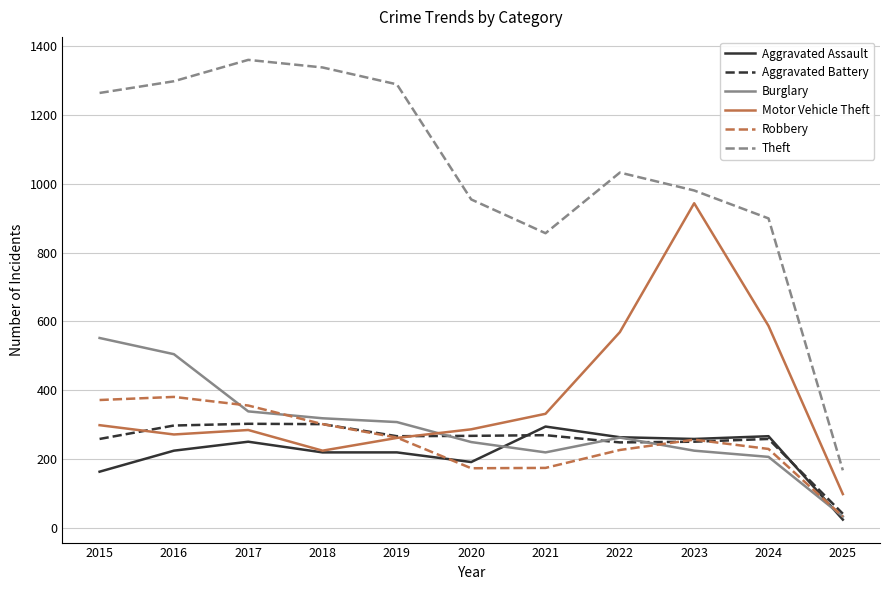

What is the highest value of the Robbery series?

381